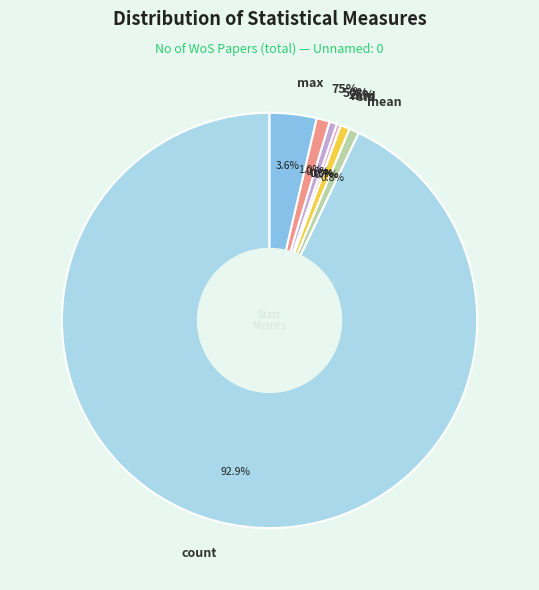

Is there a majority slice in this chart?

Yes